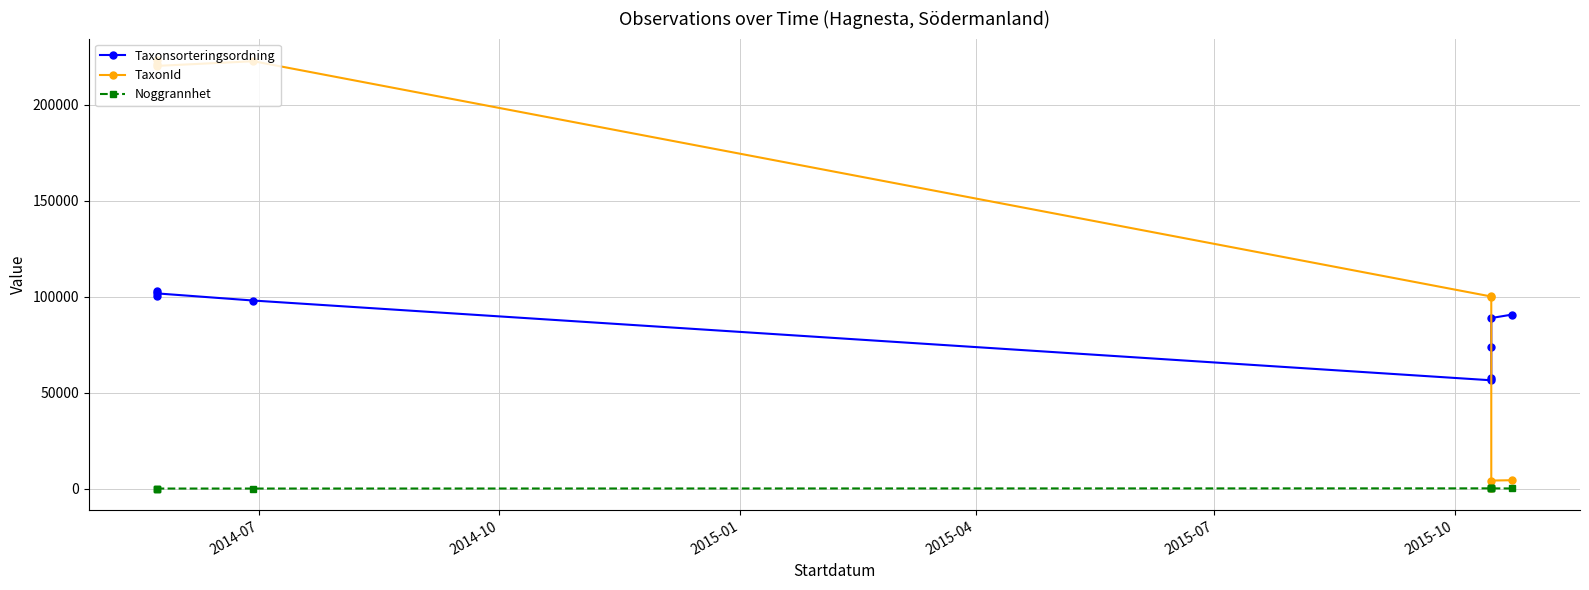

Reading left to right, list all the values displayed in this chart.

Taxonsorteringsordning: 100515	103178	101691	97952	56411	57587	73690	88845	90653
TaxonId: 223246	221141	220164	222617	100049	100141	311	4188	4364
Noggrannhet: 25	25	25	25	123	123	123	123	60